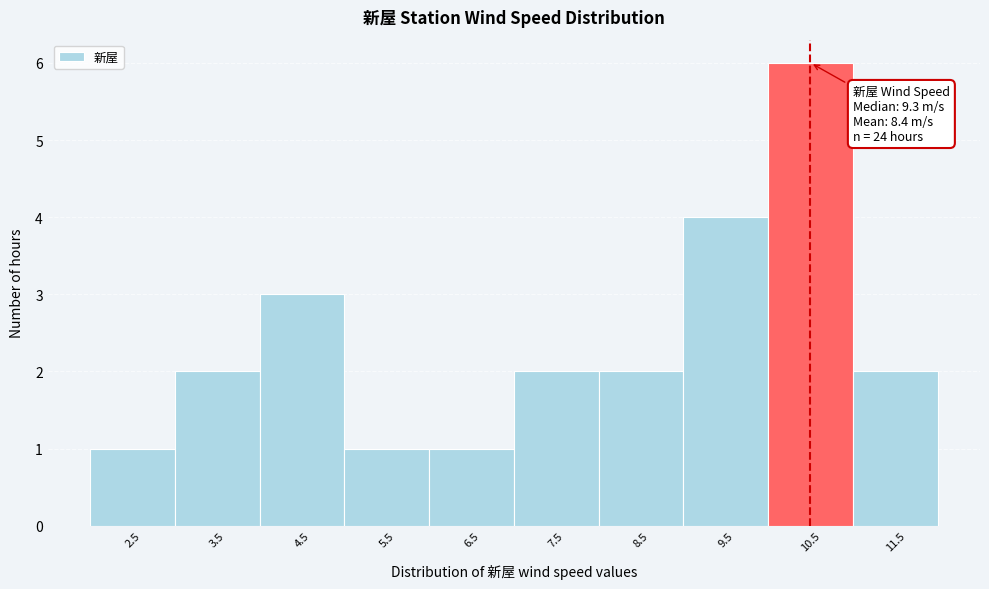

Reading left to right, extract all data points from this chart.

2.5=1	3.5=2	4.5=3	5.5=1	6.5=1	7.5=2	8.5=2	9.5=4	10.5=6	11.5=2